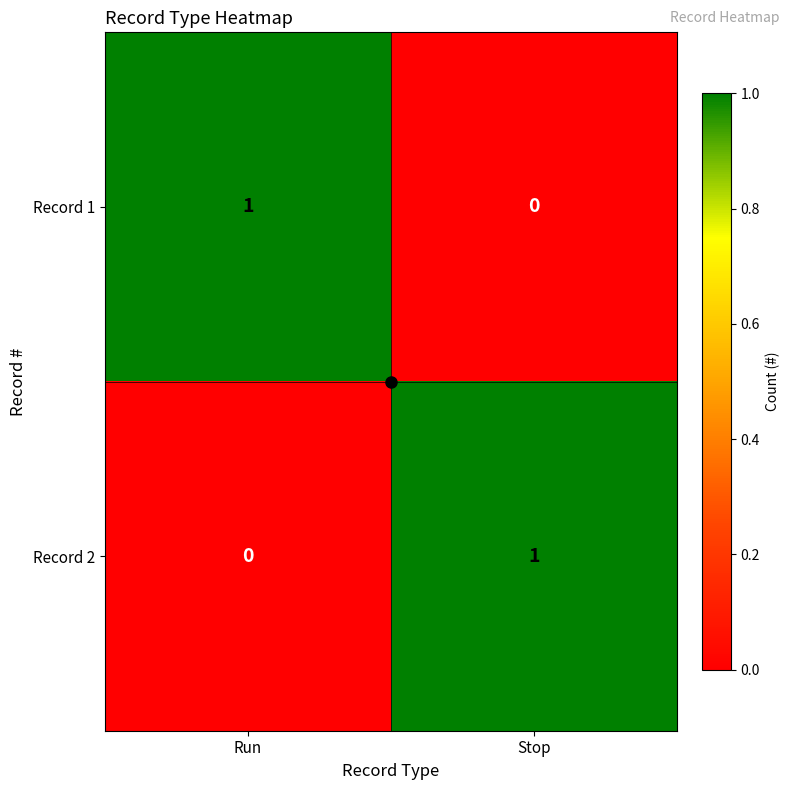

How many series are shown in this chart?

2